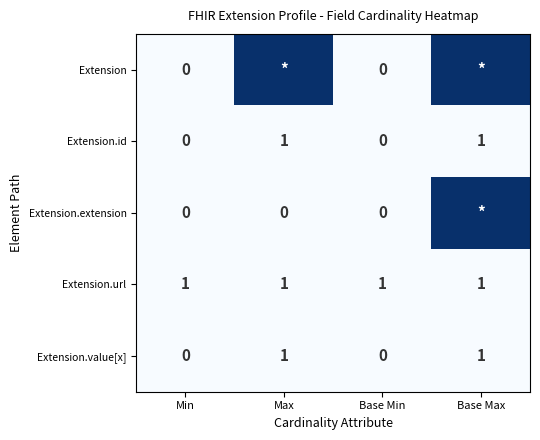

The Extension.value[x] series shows 1 at Base Max. True or false?

True